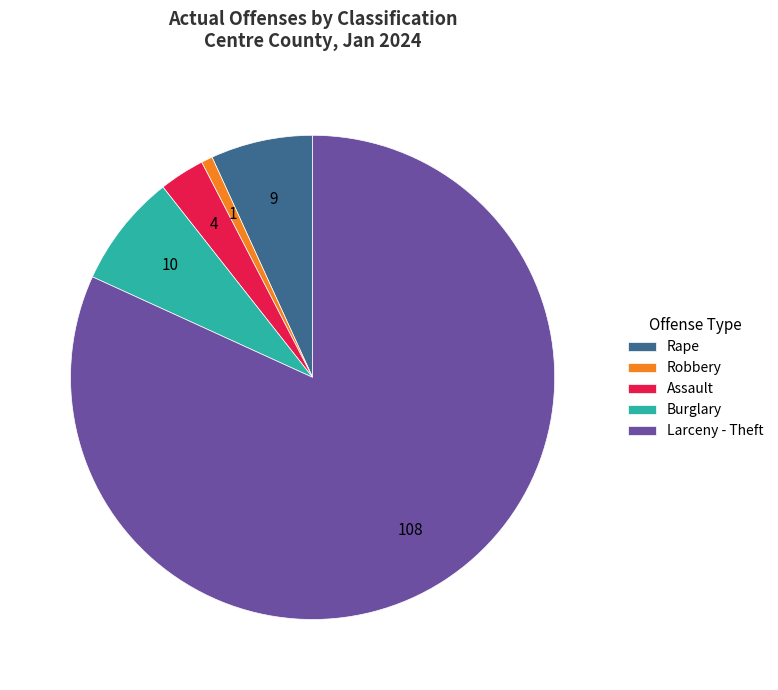

Count the number of slices in the pie.

5